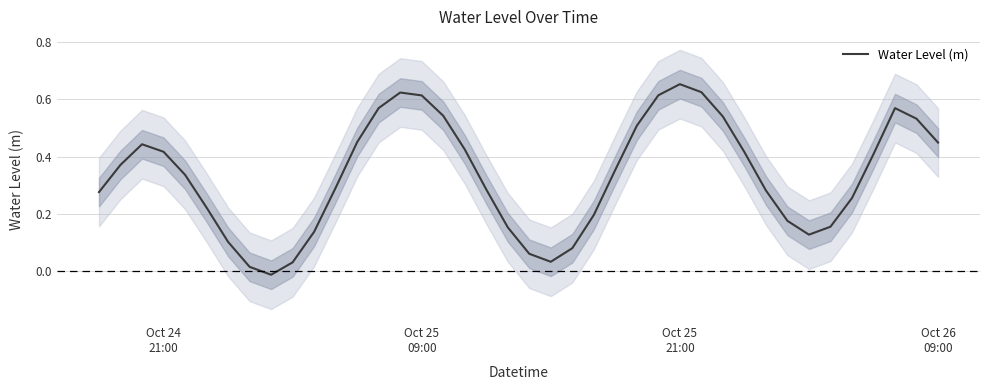

True or false: the data has more than 1 interior local peaks.

True